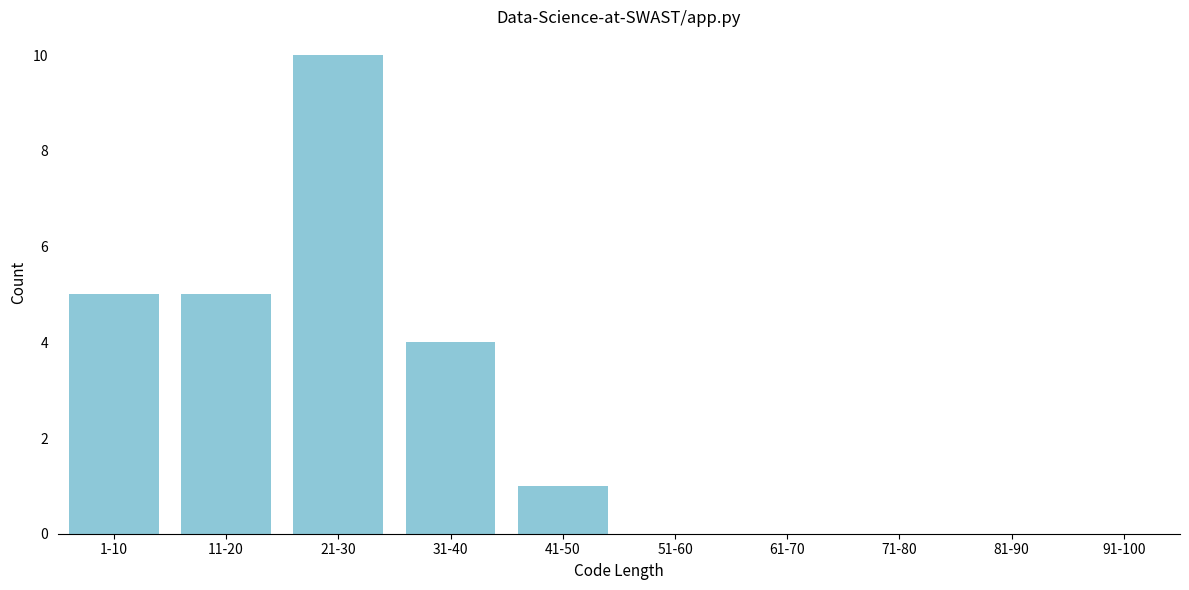

Reading left to right, list all the values displayed in this chart.

1-10=5	11-20=5	21-30=10	31-40=4	41-50=1	51-60=0	61-70=0	71-80=0	81-90=0	91-100=0